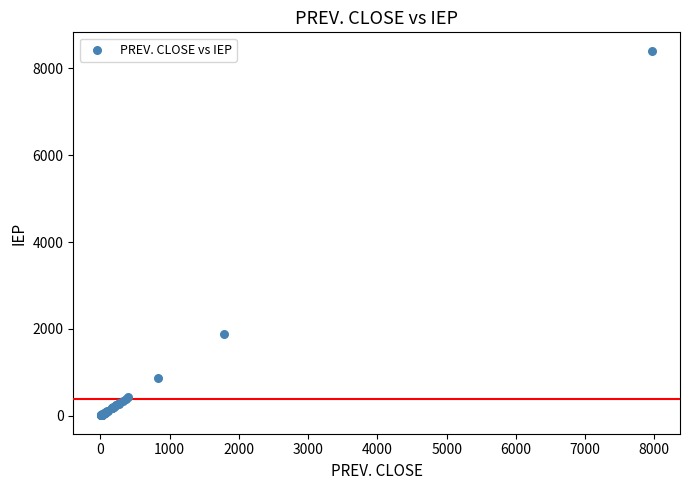

What Y value in the scatter plot is closest to 4207?

1875.1